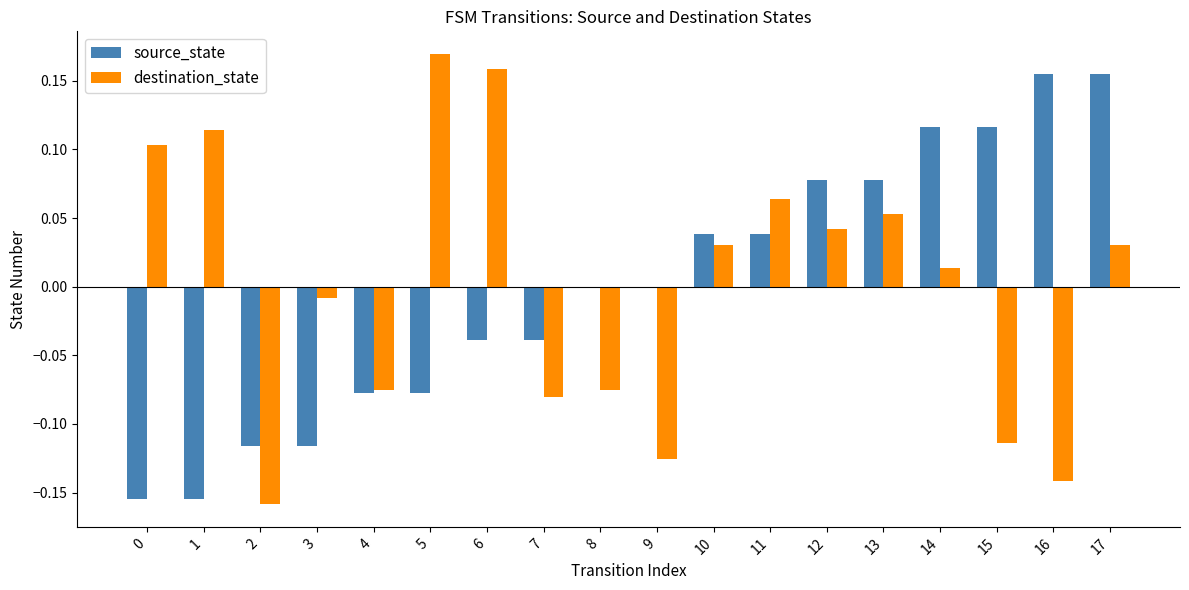

Is it true that source_state equals 0.2 at 14?

False